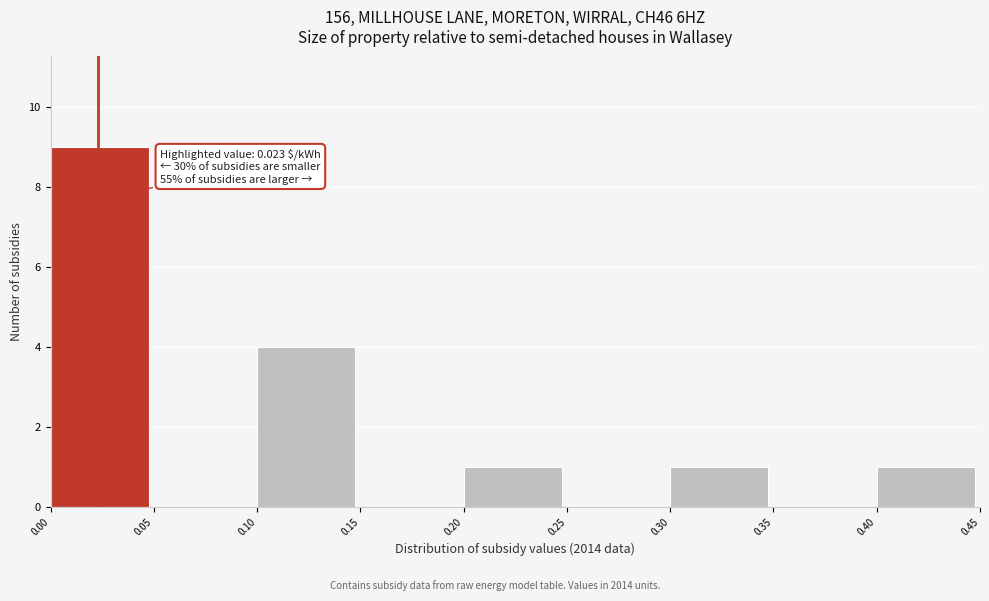

Which range on the x-axis has the tallest bar?

0.00 to 0.05